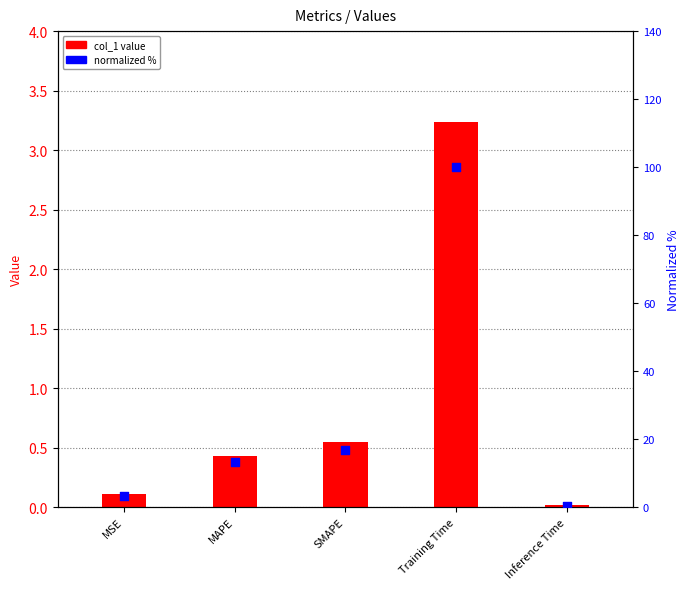

What is the total value across all series at MAPE?

13.6